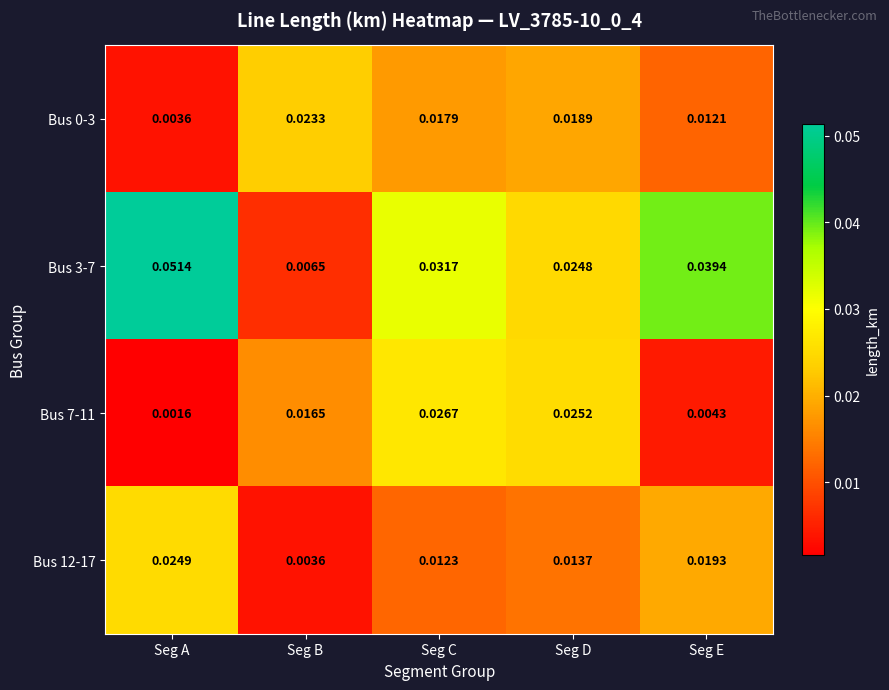

At which category is the sum across all series the highest?

Seg C